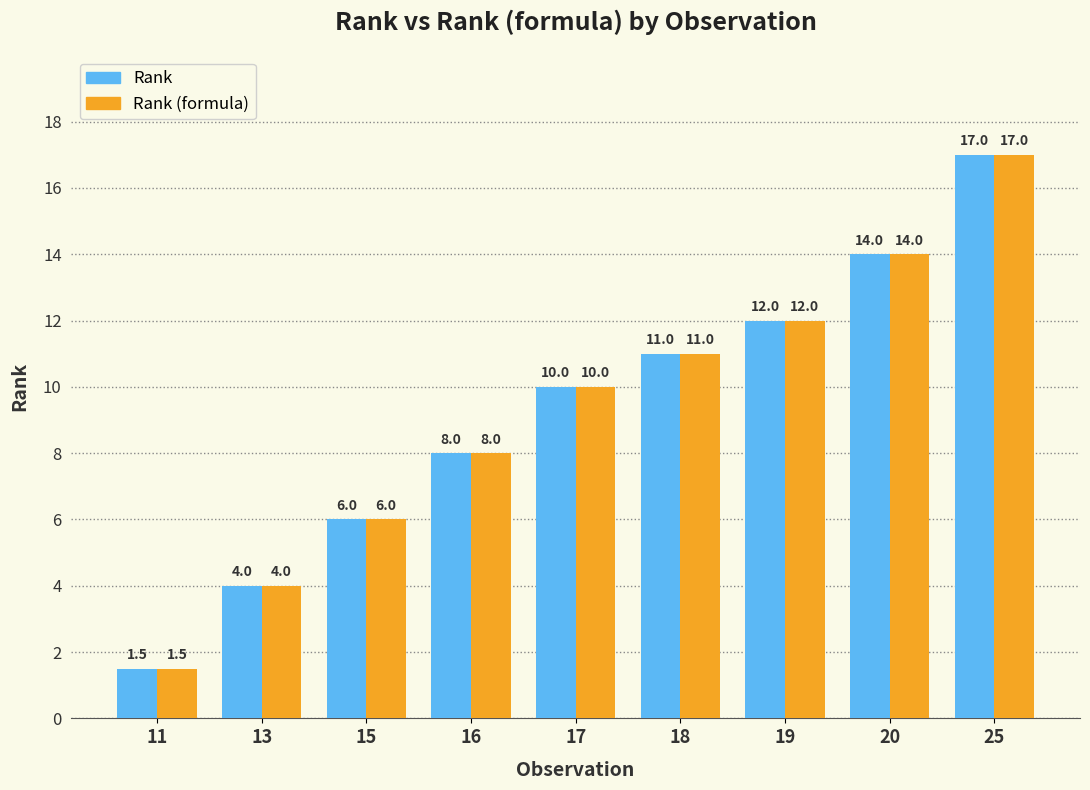

The Rank series shows 3.5 at 16. True or false?

False